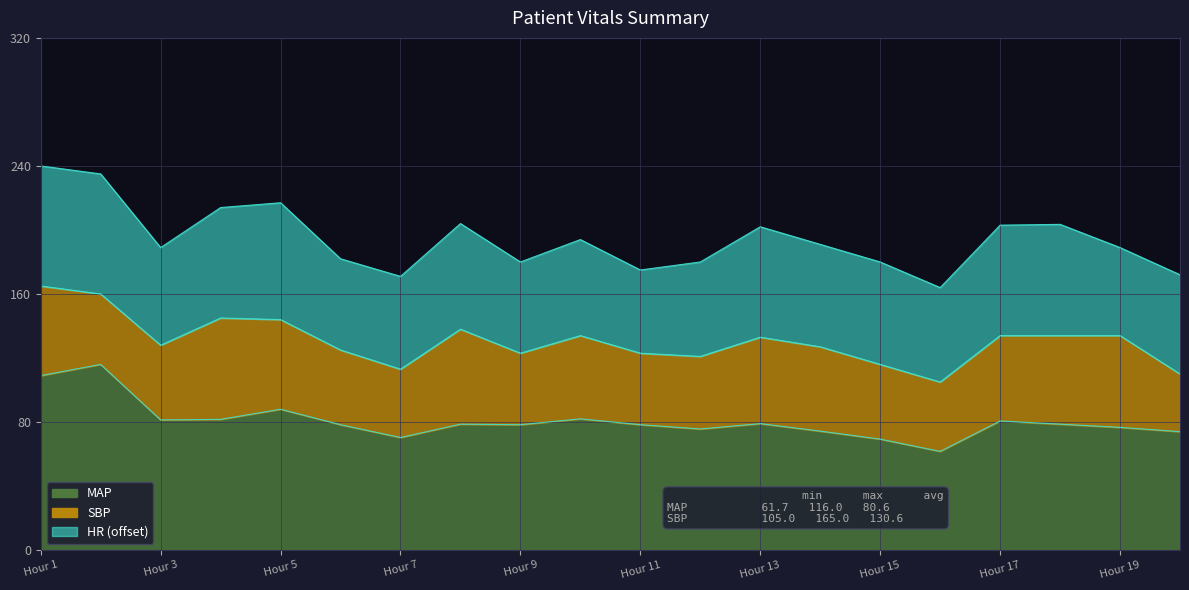

What is the difference between the MAP values at Hour 15 and Hour 13?

9.7